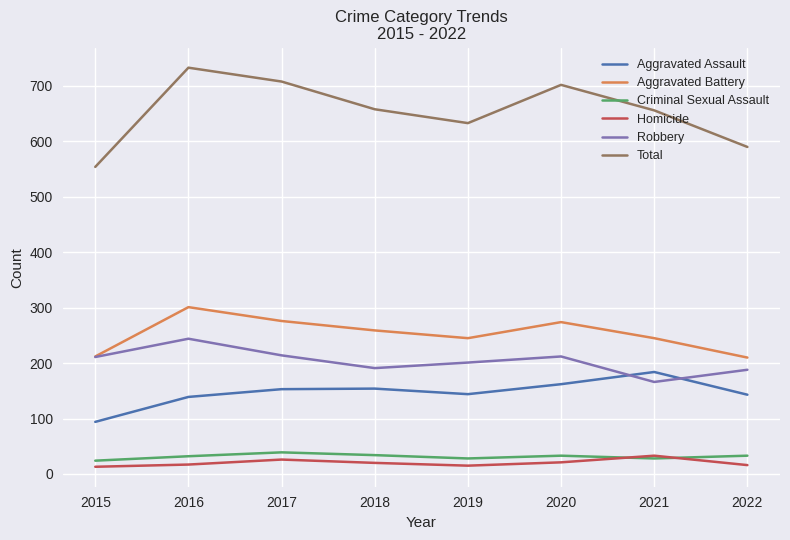

Which series has the largest total across all categories?

Total